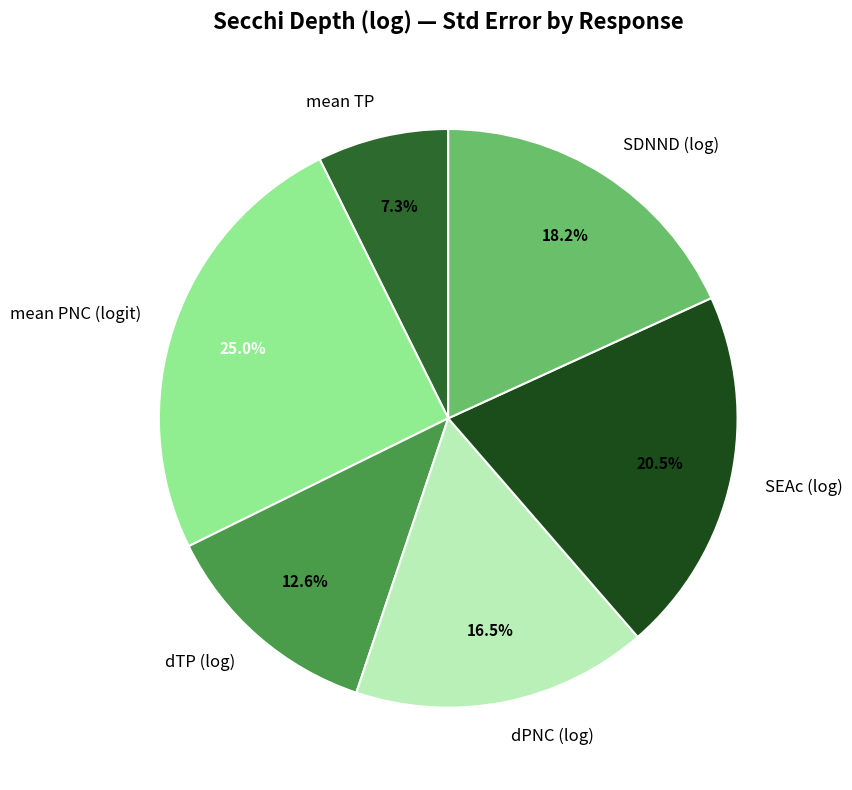

Rank the categories by value from highest to lowest.

mean PNC (logit), SEAc (log), SDNND (log), dPNC (log), dTP (log), mean TP